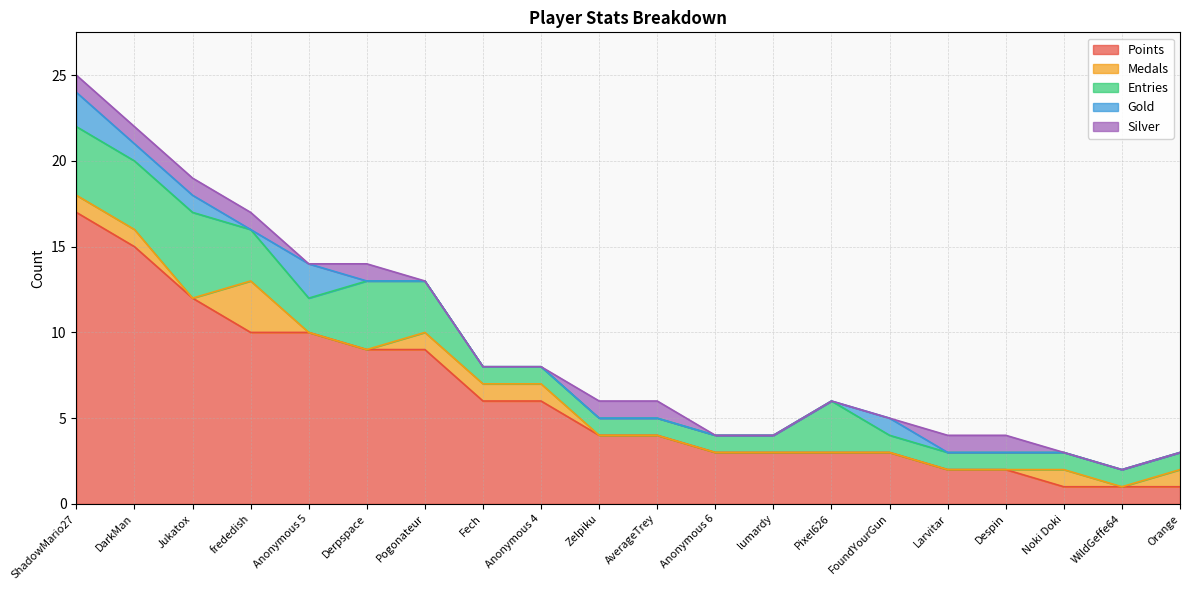

Which category has the lowest value in the Gold series?

frededish